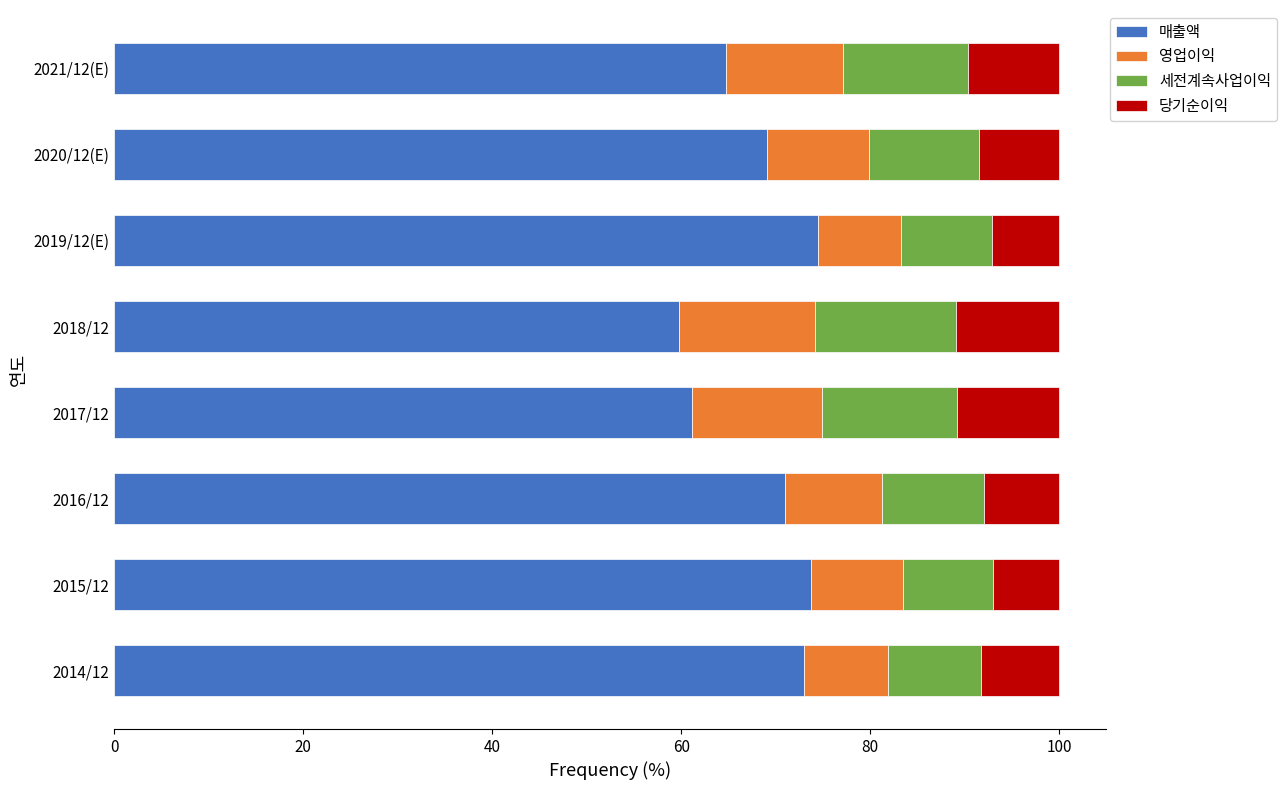

What is the highest value of the 매출액 series?

74.5